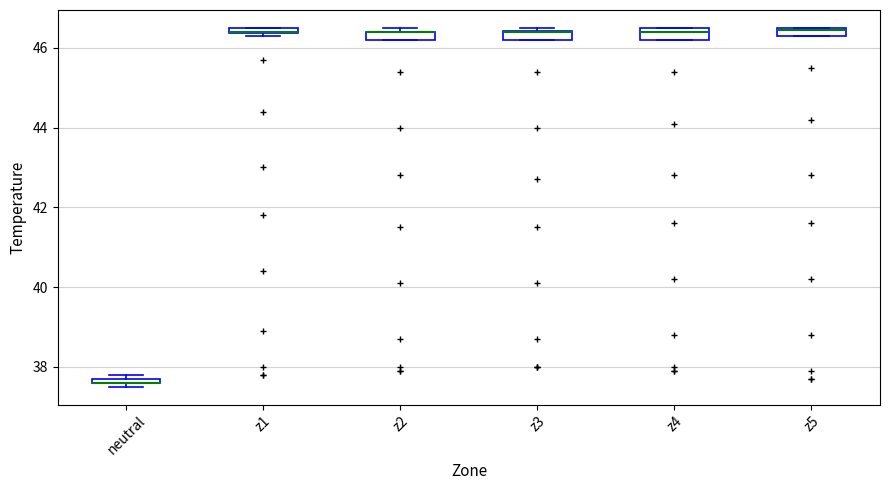

Where is the upper edge of the box for z2 on the y-axis? The values are not printed on the chart, so give them approximately, as read against the axis.

46.4